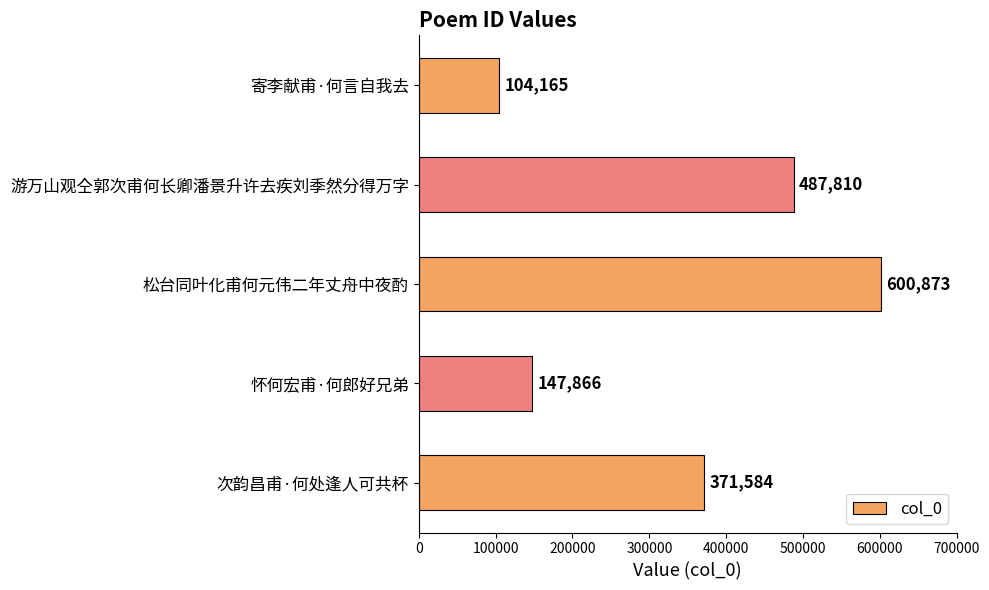

Is it true that the value at 怀何宏甫·何郎好兄弟 is 265995?

False